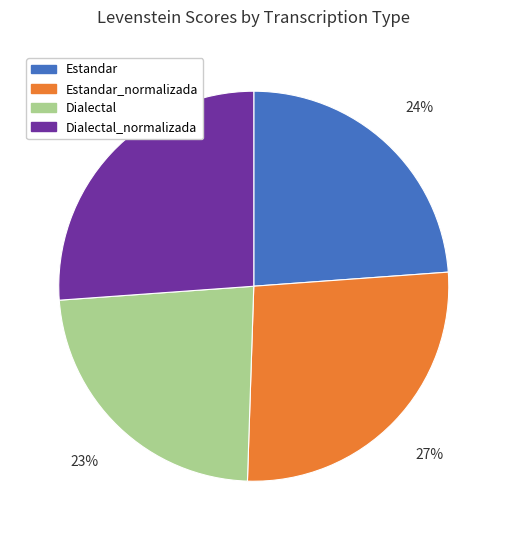

What is the smallest slice in the pie chart?

Dialectal